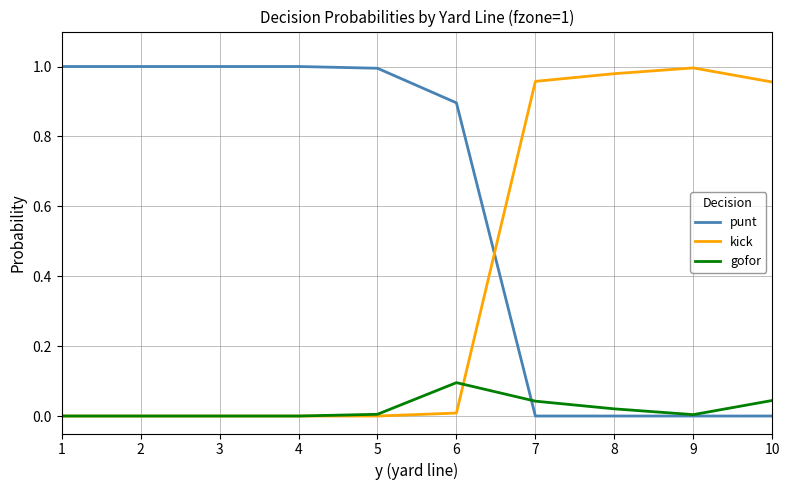

How many lines are shown in the chart?

3